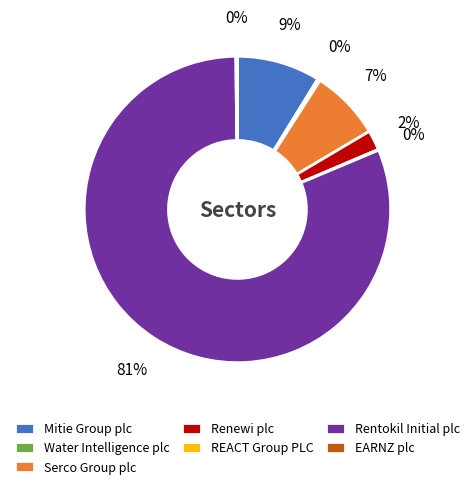

What is the largest slice in the pie chart?

Rentokil Initial plc